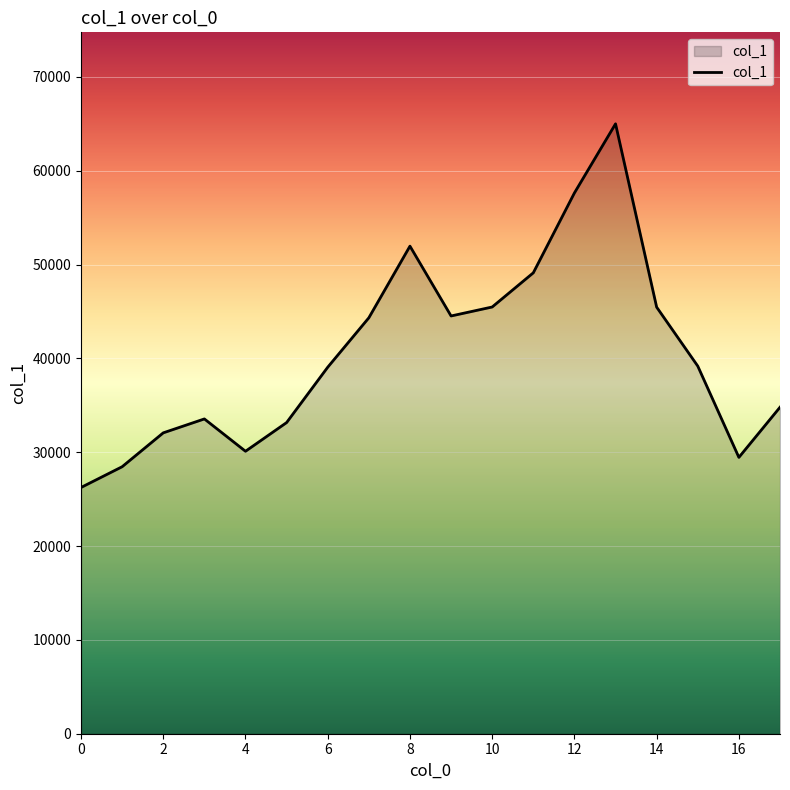

How many lines are shown in the chart?

1